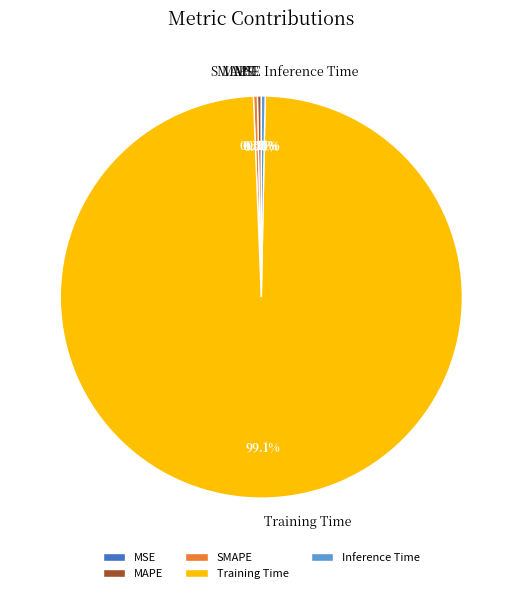

To the nearest percent, what is the difference between the Training Time and MAPE slice percentages?

99%